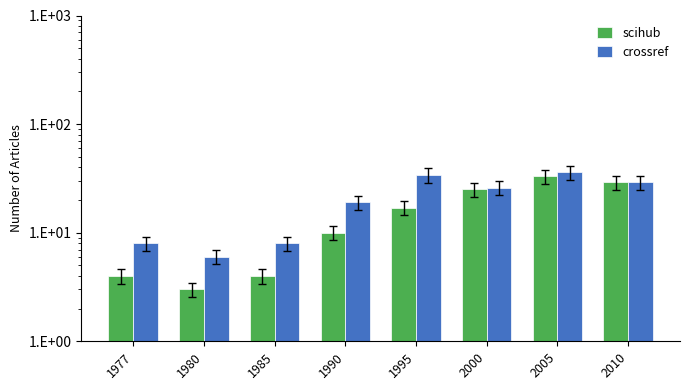

What is the sum of the scihub values at 1977 and 1985?

8